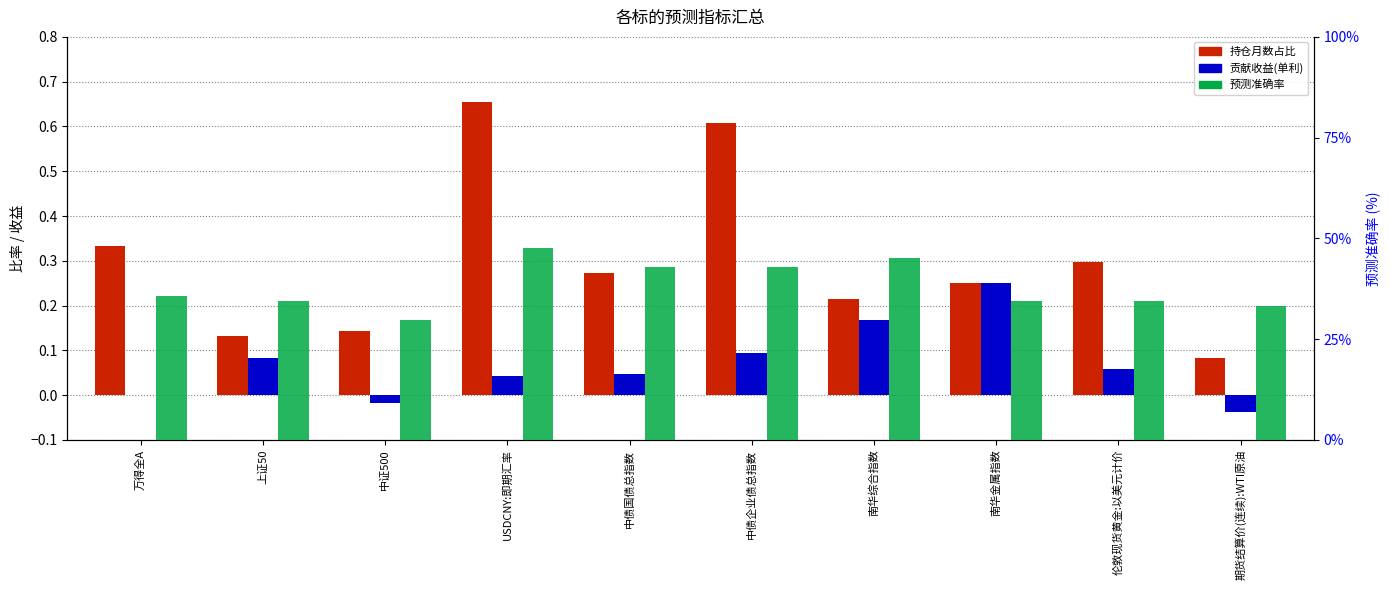

How many bars are there in each group?

3